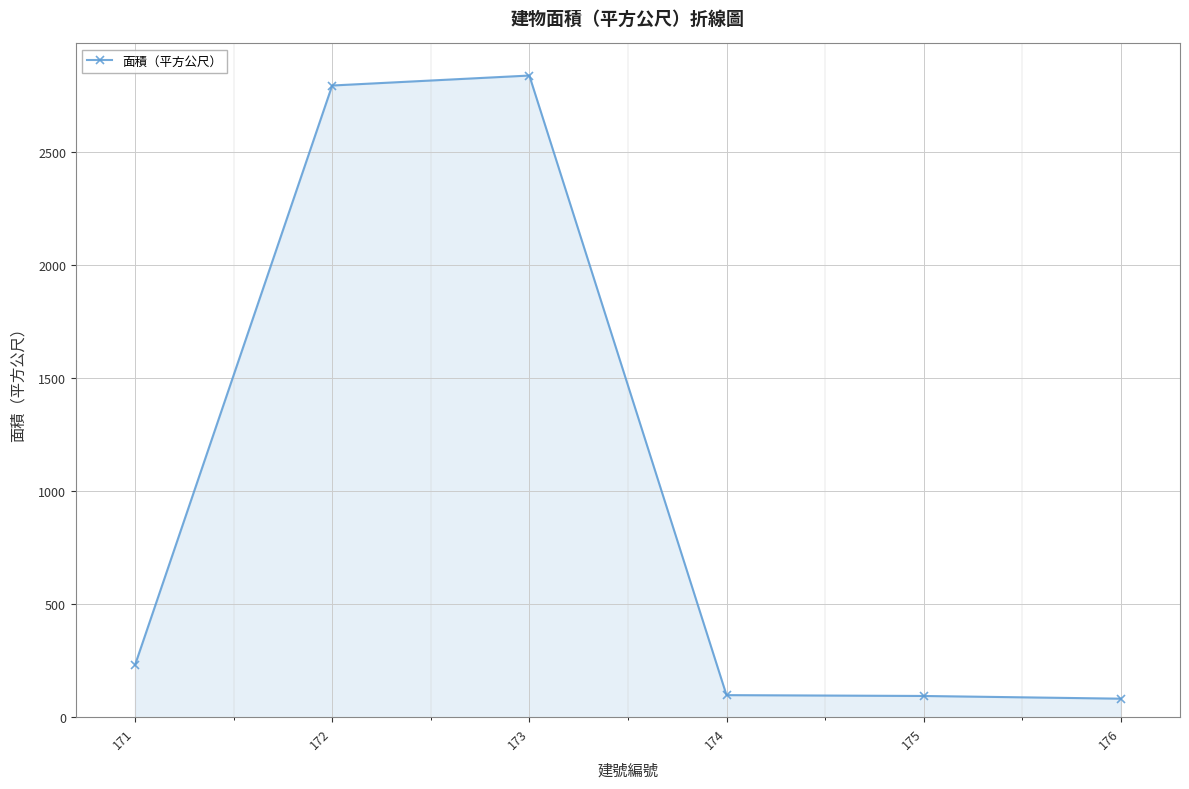

What is the minimum value shown in the chart?

82.0